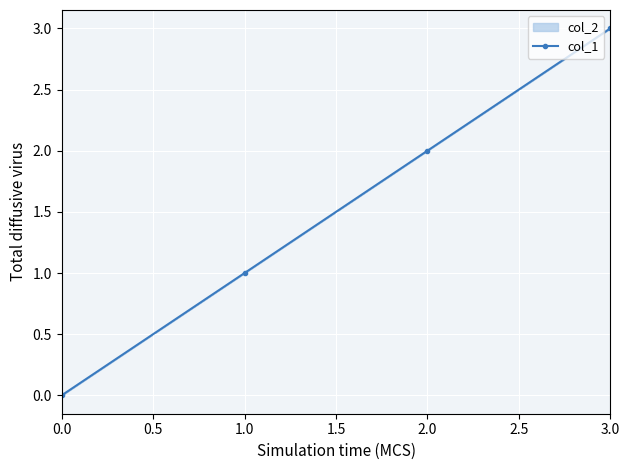

True or false: there are more than 1 points higher than both neighbors.

False